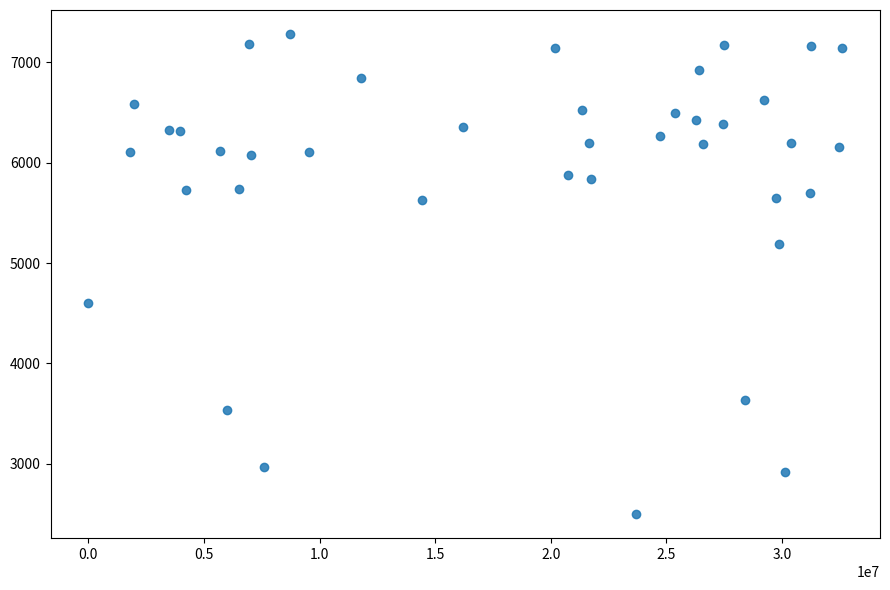

What is the range of X values (max minus min)?

32613455